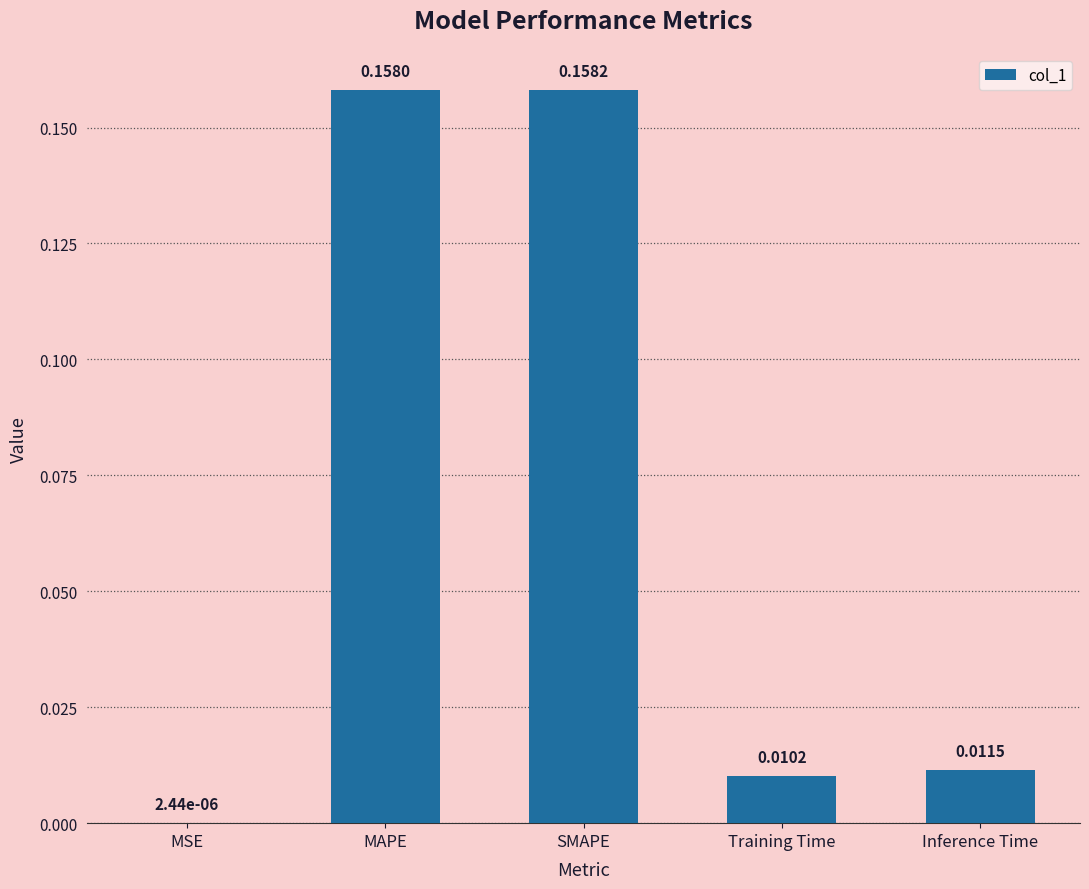

Does the chart contain stacked bars?

No